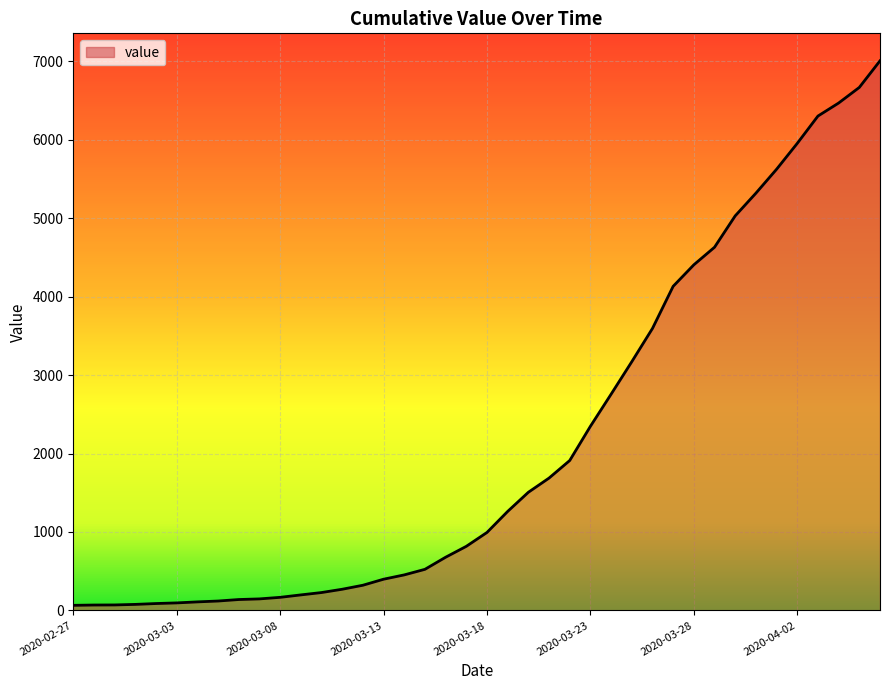

What is the difference between the maximum and minimum values?

6940